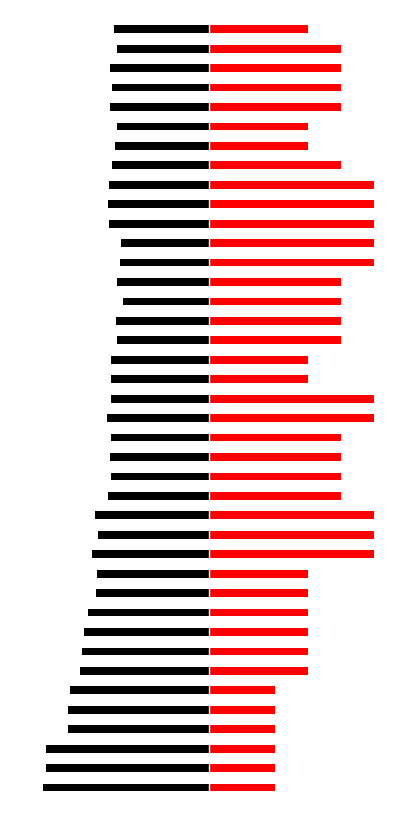

At which label does CH reach its peak?

25